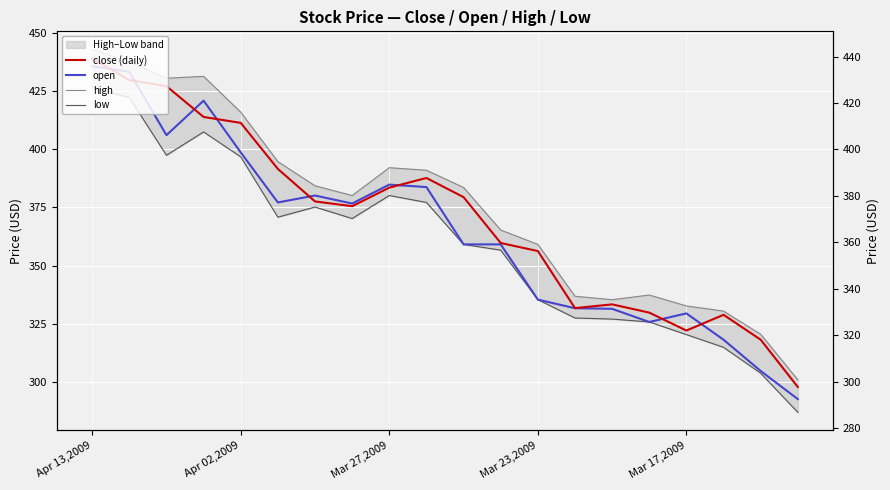

At 10, list the series in order from smallest to largest.

open, low, close (daily), high